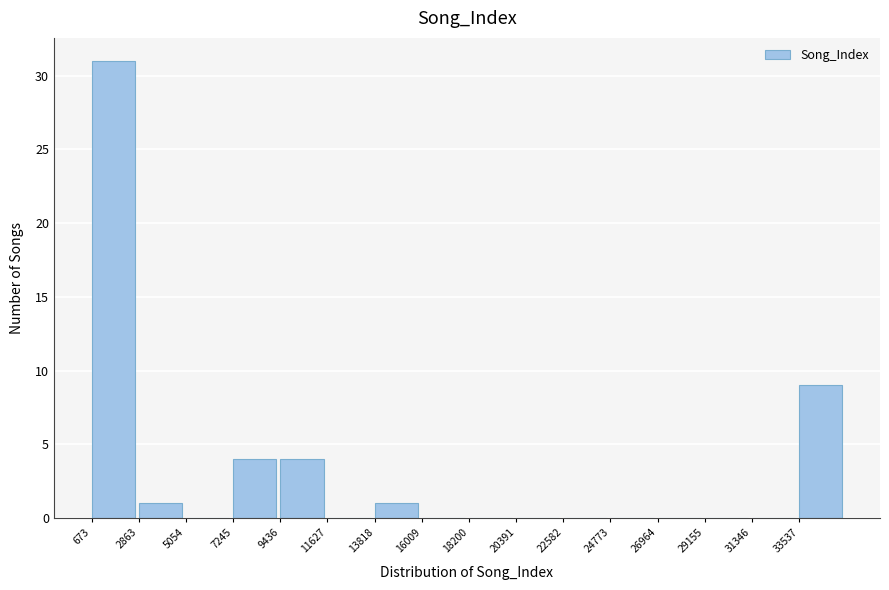

Reading left to right, transcribe this chart: for each bar, give the range it covers on the x-axis and its height. Neither the bar edges nor the heights are printed on the chart, so give them approximately, as read against the axes.

500 to 3000: 31
3000 to 5000: 1
5000 to 7000: 0
7000 to 9500: 4
9500 to 11500: 4
11500 to 14000: 0
14000 to 16000: 1
16000 to 18000: 0
18000 to 20500: 0
20500 to 22500: 0
22500 to 25000: 0
25000 to 27000: 0
27000 to 29000: 0
29000 to 31500: 0
31500 to 33500: 0
33500 to 35500: 9